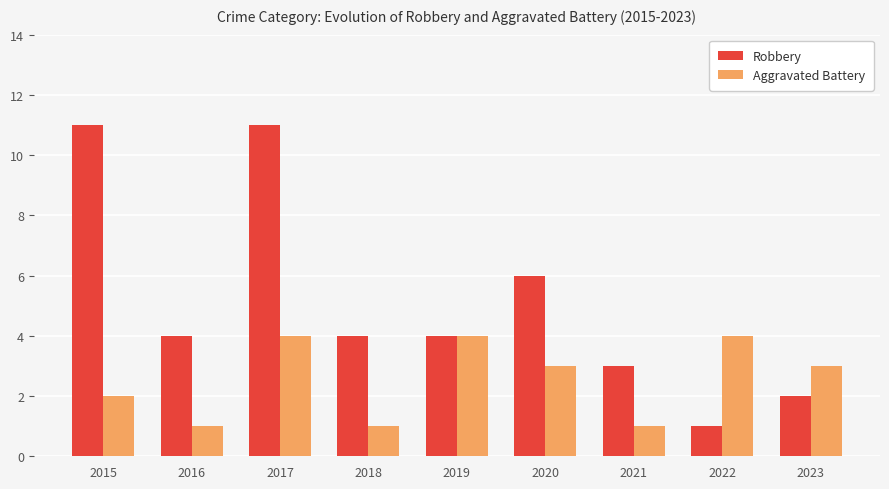

What is the average value of the Robbery series?

5